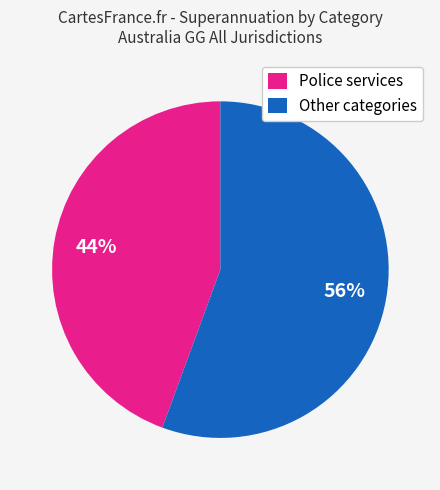

To the nearest percent, what is the average slice percentage?

50%